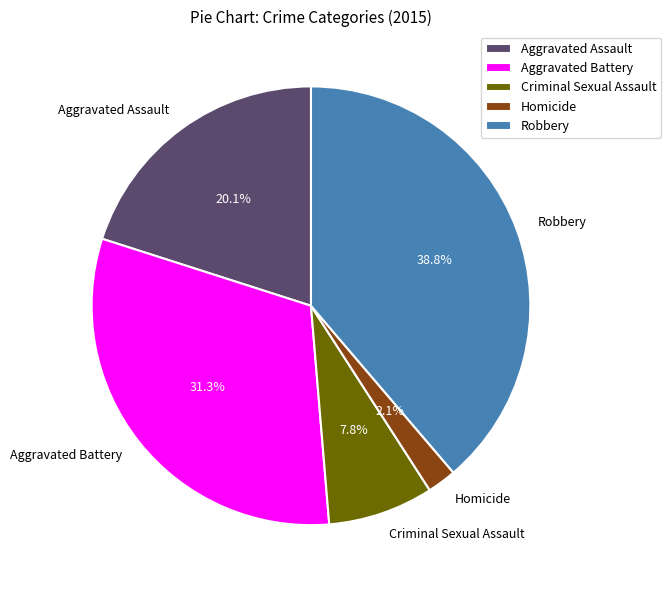

To the nearest percent, what is the difference between the Homicide and Robbery slice percentages?

37%